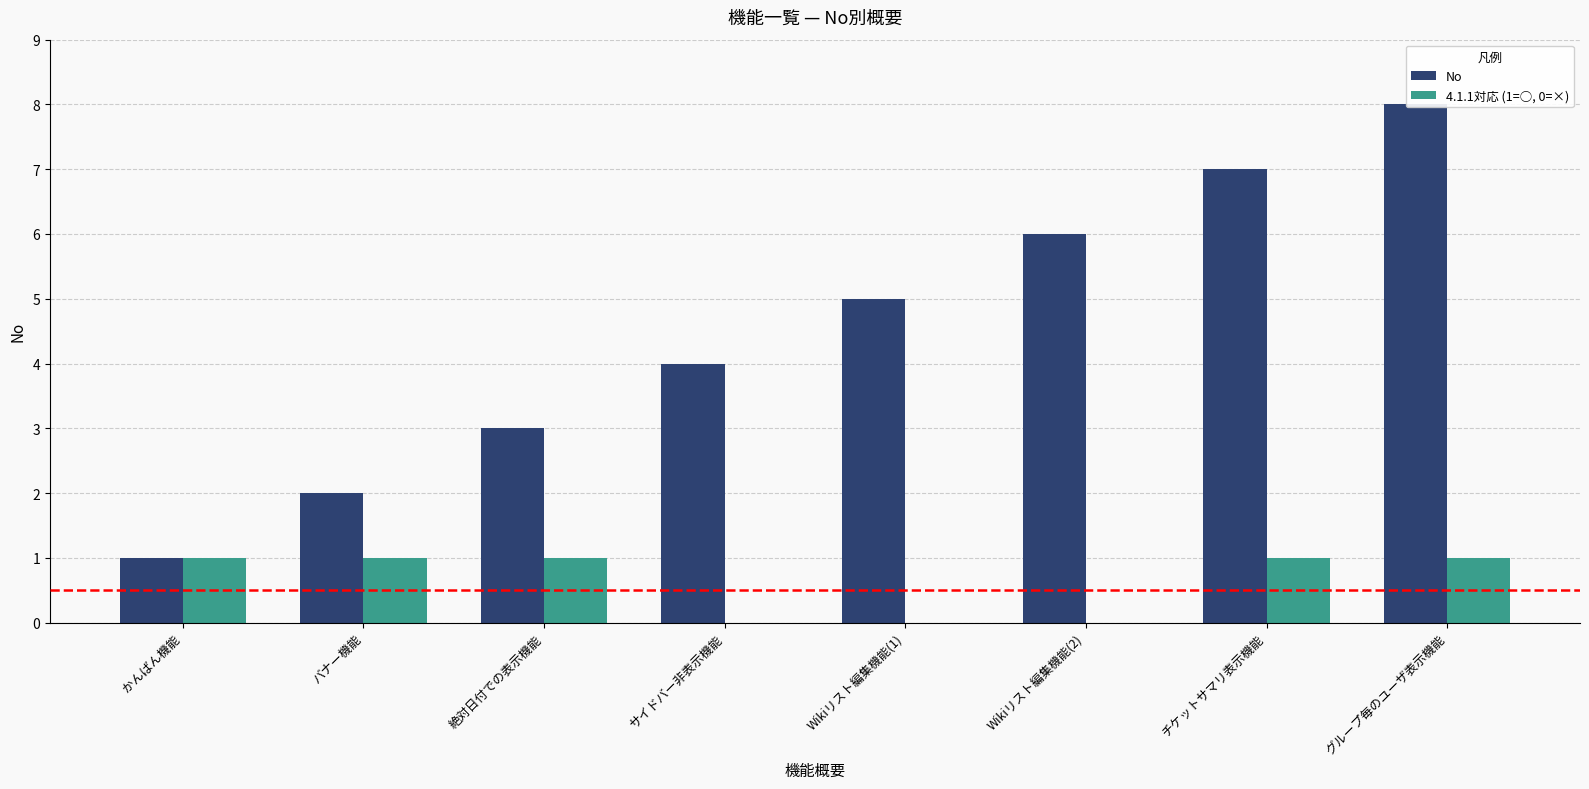

Reading right to left, list all the values displayed in this chart.

No: グループ毎のユーザ表示機能=8	チケットサマリ表示機能=7	Wikiリスト編集機能(2)=6	Wikiリスト編集機能(1)=5	サイドバー非表示機能=4	絶対日付での表示機能=3	バナー機能=2	かんばん機能=1
4.1.1対応 (1=○, 0=×): グループ毎のユーザ表示機能=1	チケットサマリ表示機能=1	Wikiリスト編集機能(2)=0	Wikiリスト編集機能(1)=0	サイドバー非表示機能=0	絶対日付での表示機能=1	バナー機能=1	かんばん機能=1